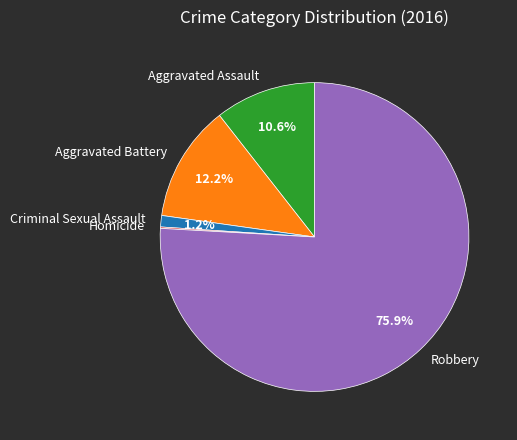

Which has a higher value, Aggravated Assault or Aggravated Battery?

Aggravated Battery